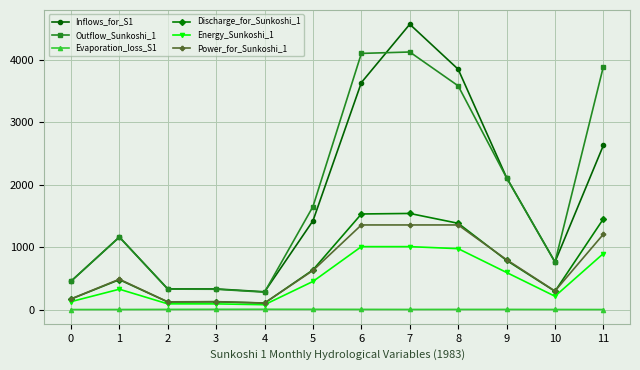

Rank the series by their maximum value, from highest to lowest.

Inflows_for_S1, Outflow_Sunkoshi_1, Discharge_for_Sunkoshi_1, Power_for_Sunkoshi_1, Energy_Sunkoshi_1, Evaporation_loss_S1